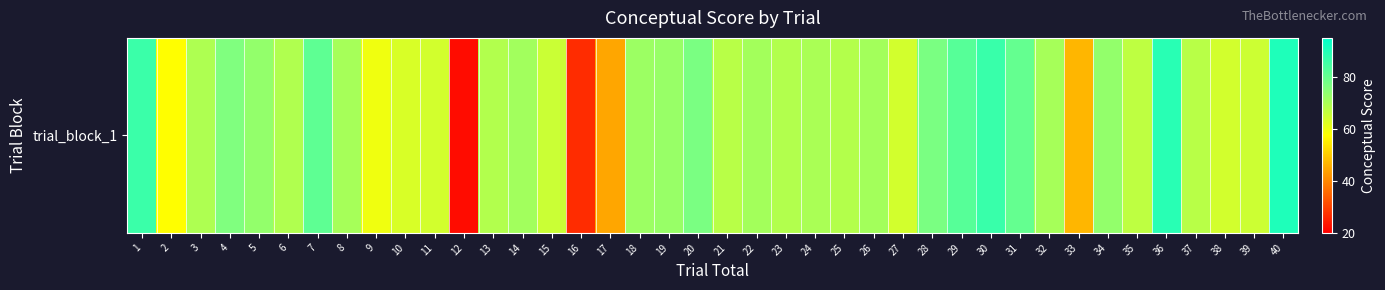

The value at 14 is 71.2. True or false?

True